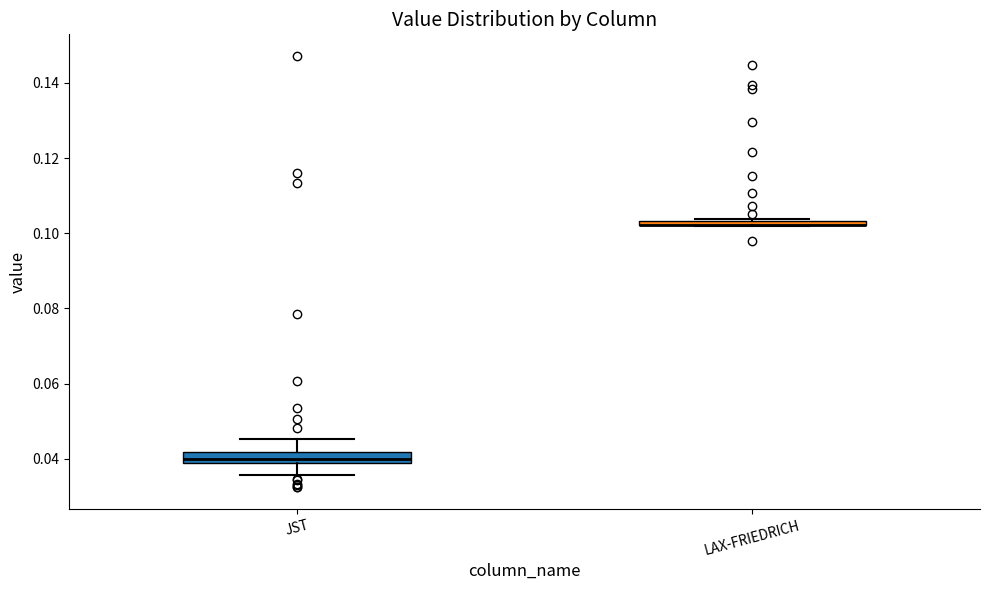

Where is the upper edge of the box for LAX-FRIEDRICH on the y-axis? The values are not printed on the chart, so give them approximately, as read against the axis.

0.104